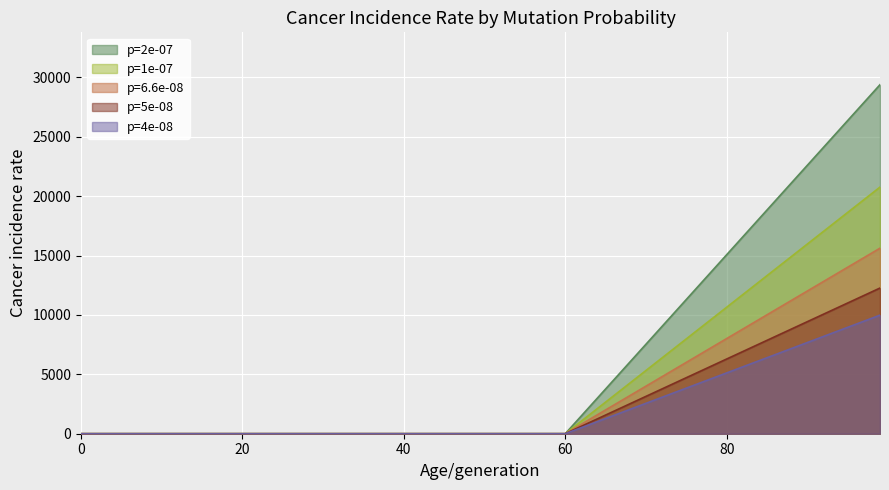

Which series has the largest total across all categories?

p=2e-07